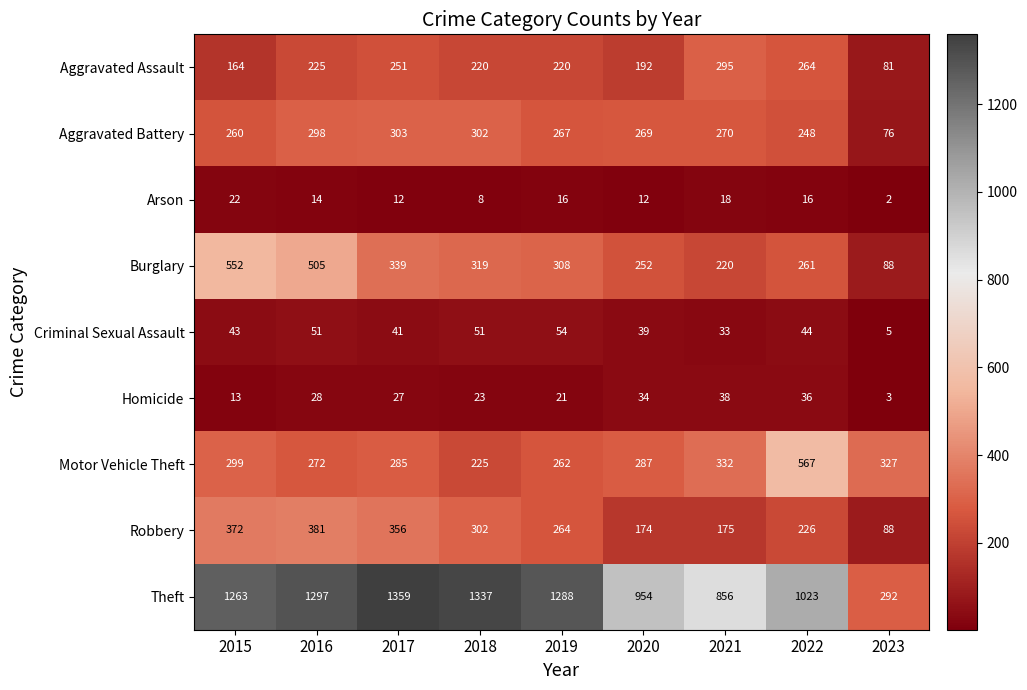

At which category does the chart reach its minimum across all series?

2023